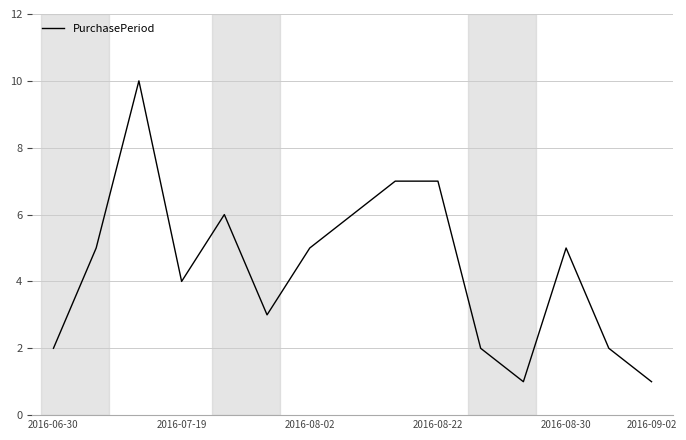

True or false: the data has more than 1 interior local peaks.

True